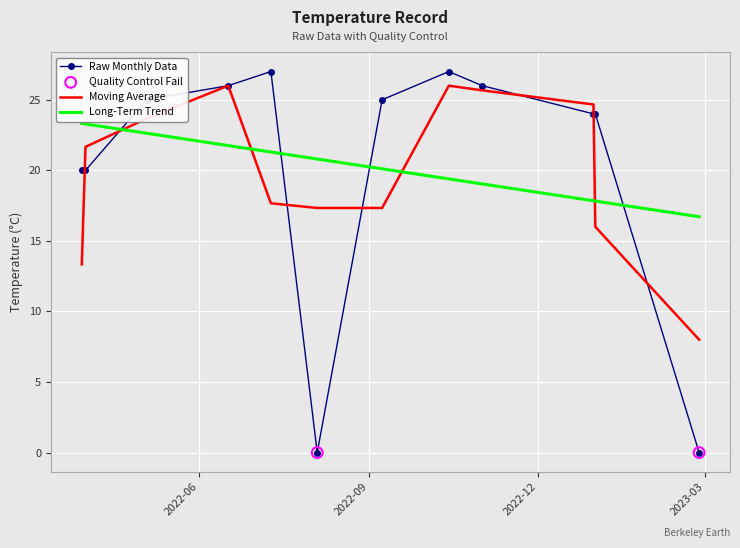

How many times do Raw Monthly Data and Long-Term Trend cross each other?

4